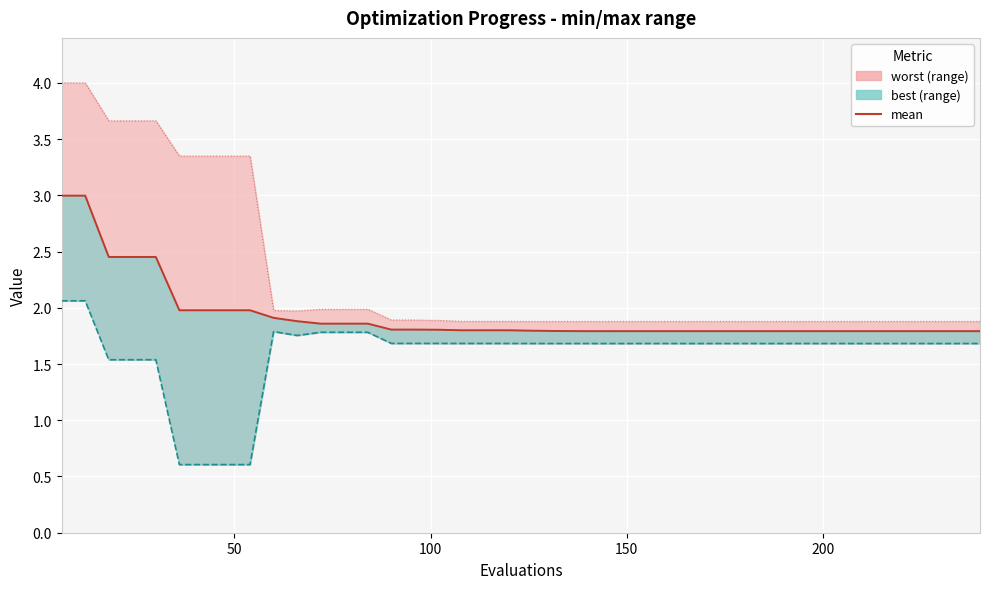

How many categories are shown in the chart?

40